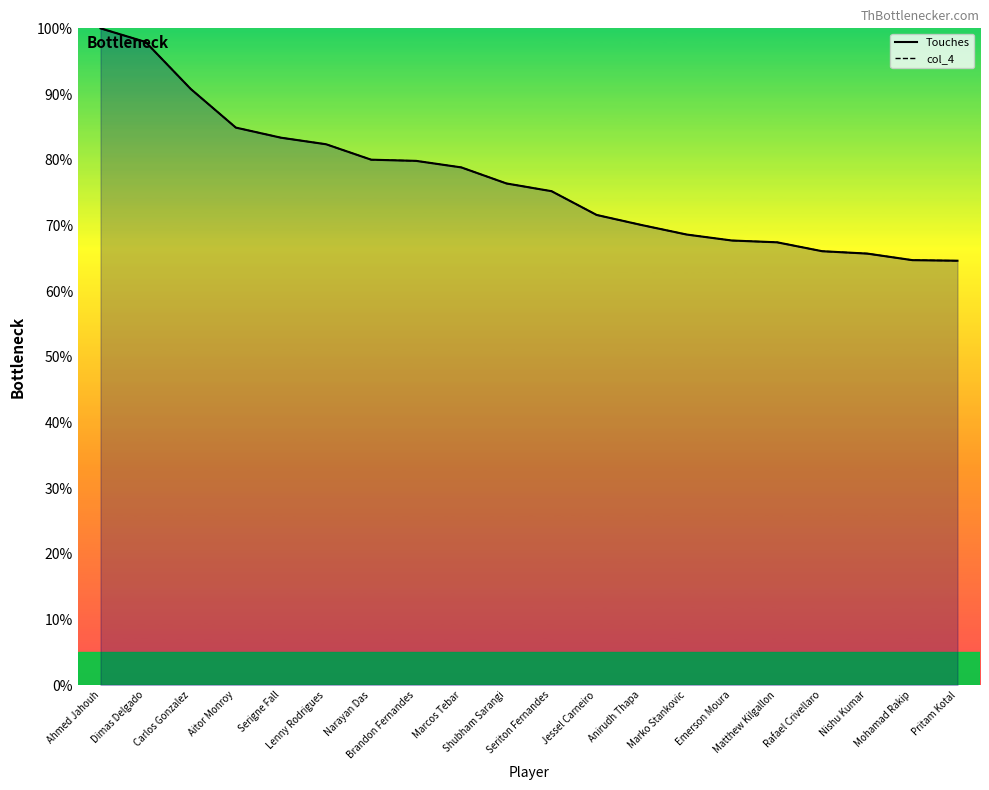

Where does the Touches series first go above 76?

Ahmed Jahouh